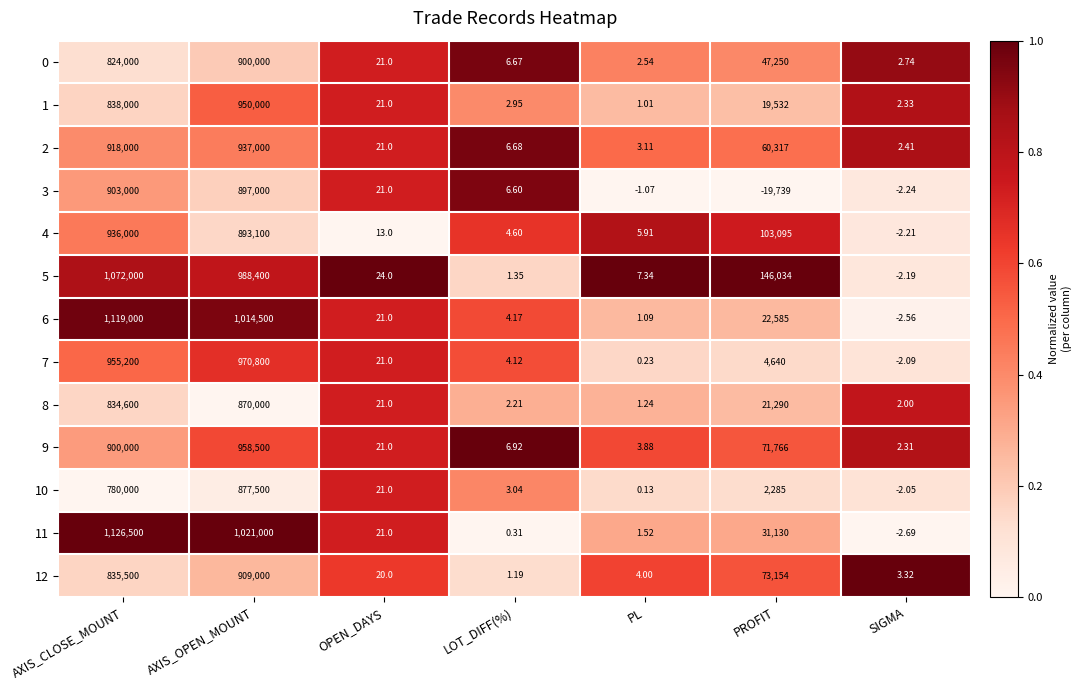

Which series has the widest spread of values?

11